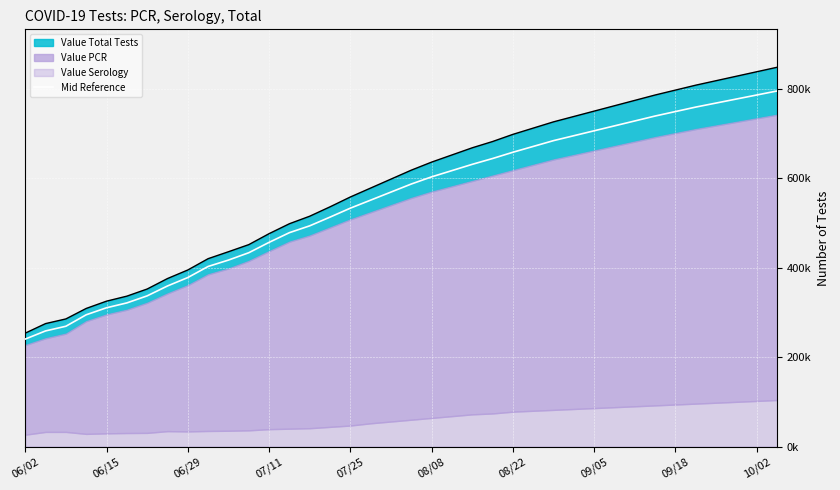

Where is the data nearest to the value 517660?

15